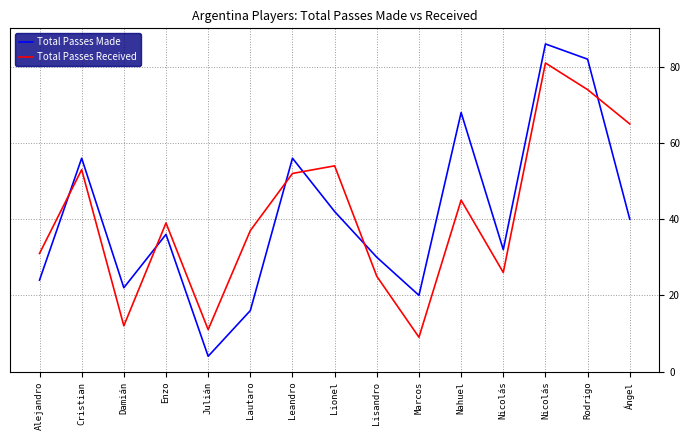

What are all the series names shown in the legend?

Total Passes Made, Total Passes Received